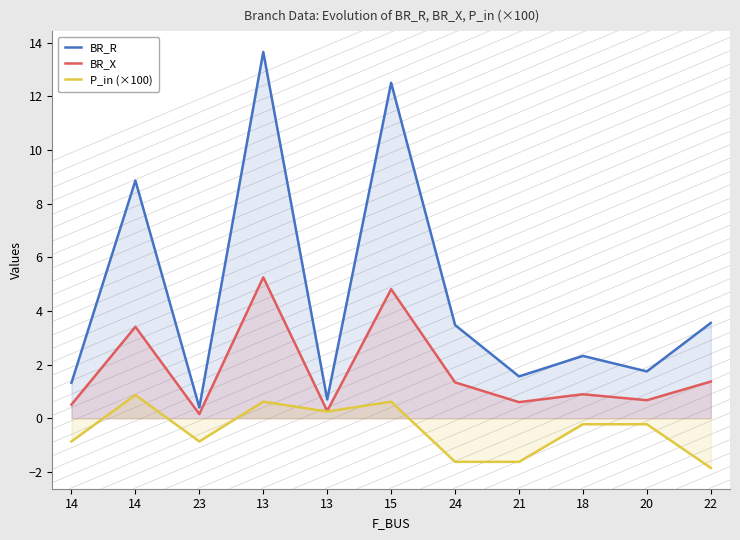

Which series has the largest total across all categories?

BR_R